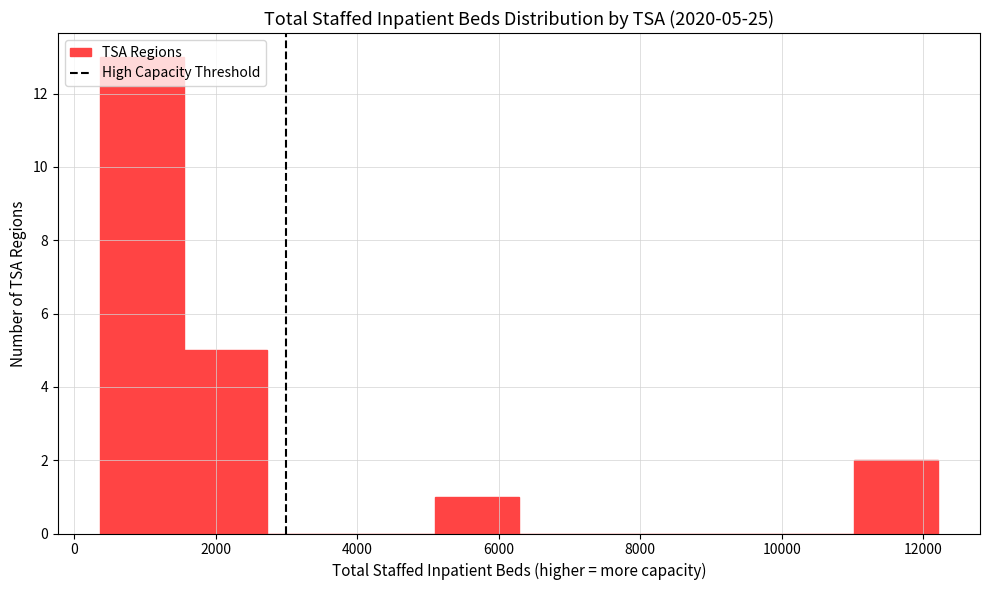

Which range on the x-axis has the tallest bar?

400 to 1600